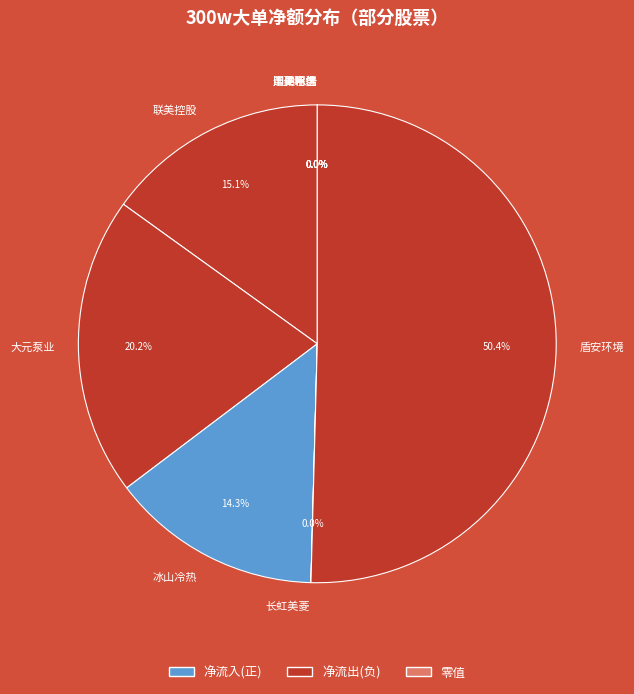

To the nearest percent, what is the difference between the largest and smallest slice percentages?

50%